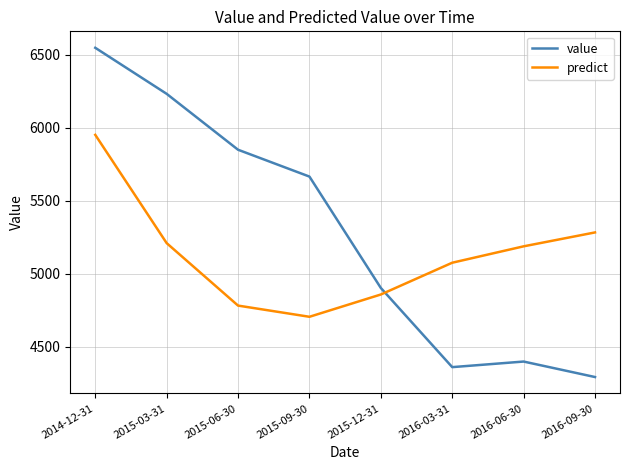

Between which two adjacent categories do predict and value first intersect?

2015-12-31 and 2016-03-31